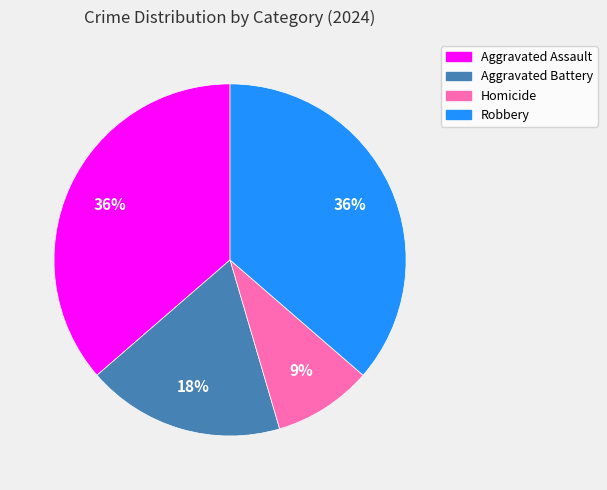

The Aggravated Assault slice represents 36% of the pie. True or false?

True